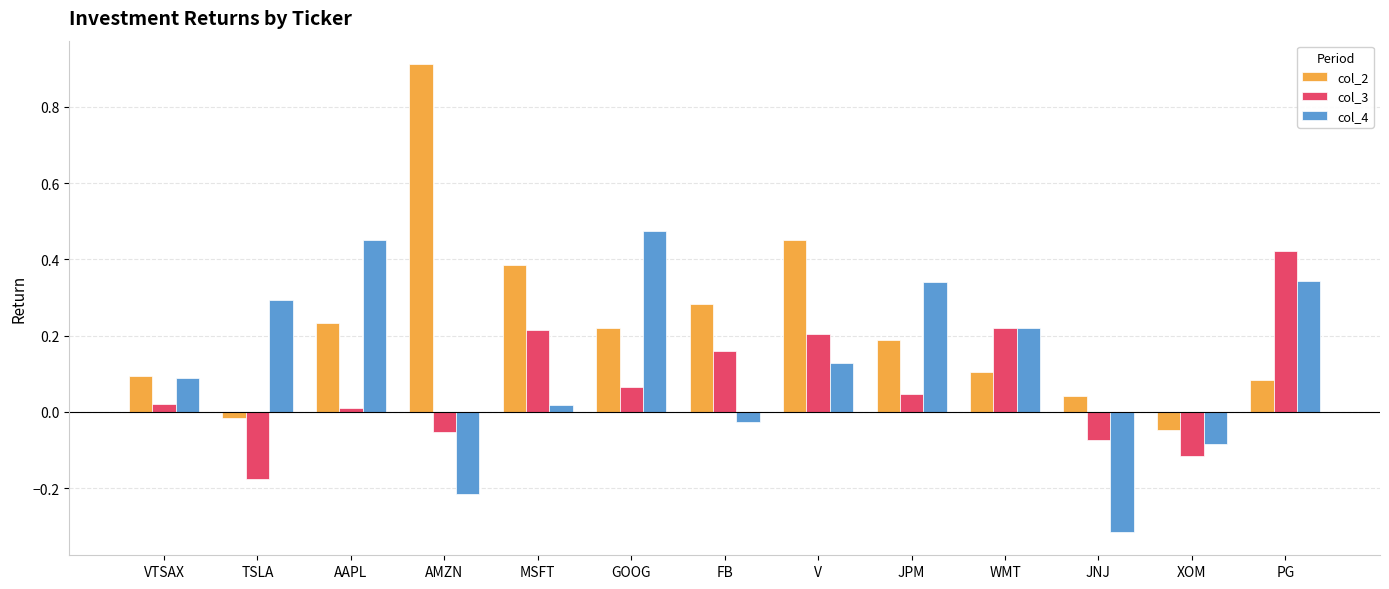

At which category does the chart reach its peak across all series?

AMZN